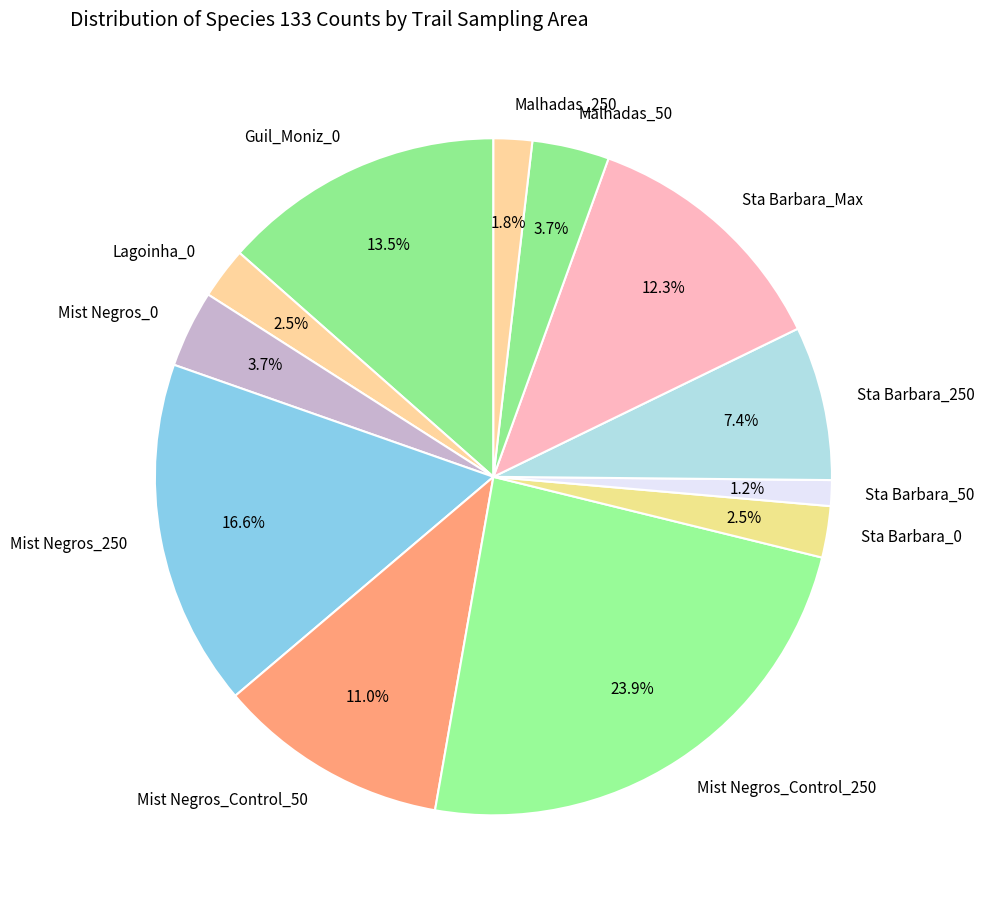

What is the largest slice in the pie chart?

Mist Negros_Control_250